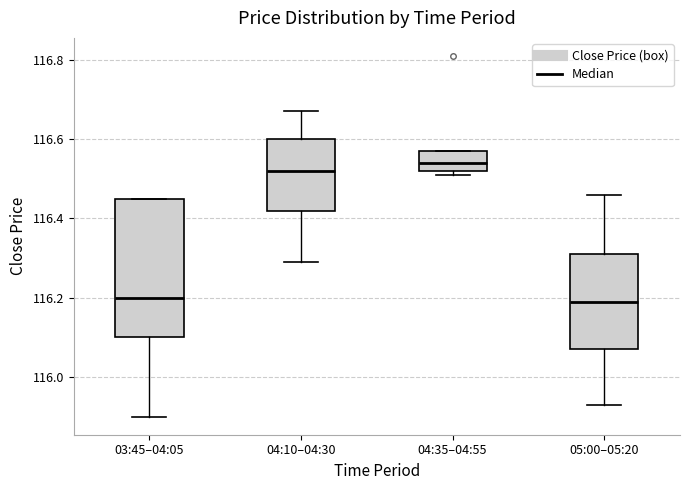

Reading left to right, read every box against the y-axis: the position of its median line, the range the box covers, and the ends of its whiskers. The values are not printed on the chart, so give them approximately, as read against the axis.

03:45–04:05: median 116.20, box 116.10 to 116.44, whiskers 115.90 to 116.44
04:10–04:30: median 116.52, box 116.42 to 116.60, whiskers 116.30 to 116.66
04:35–04:55: median 116.54, box 116.52 to 116.56, whiskers 116.52 (just below the box's lower edge) to 116.56
05:00–05:20: median 116.20, box 116.06 to 116.30, whiskers 115.94 to 116.46